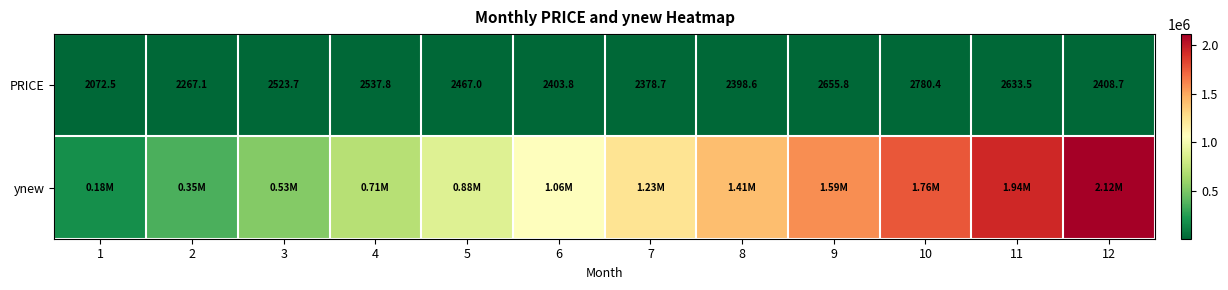

Rank the series by their maximum value, from highest to lowest.

ynew, PRICE